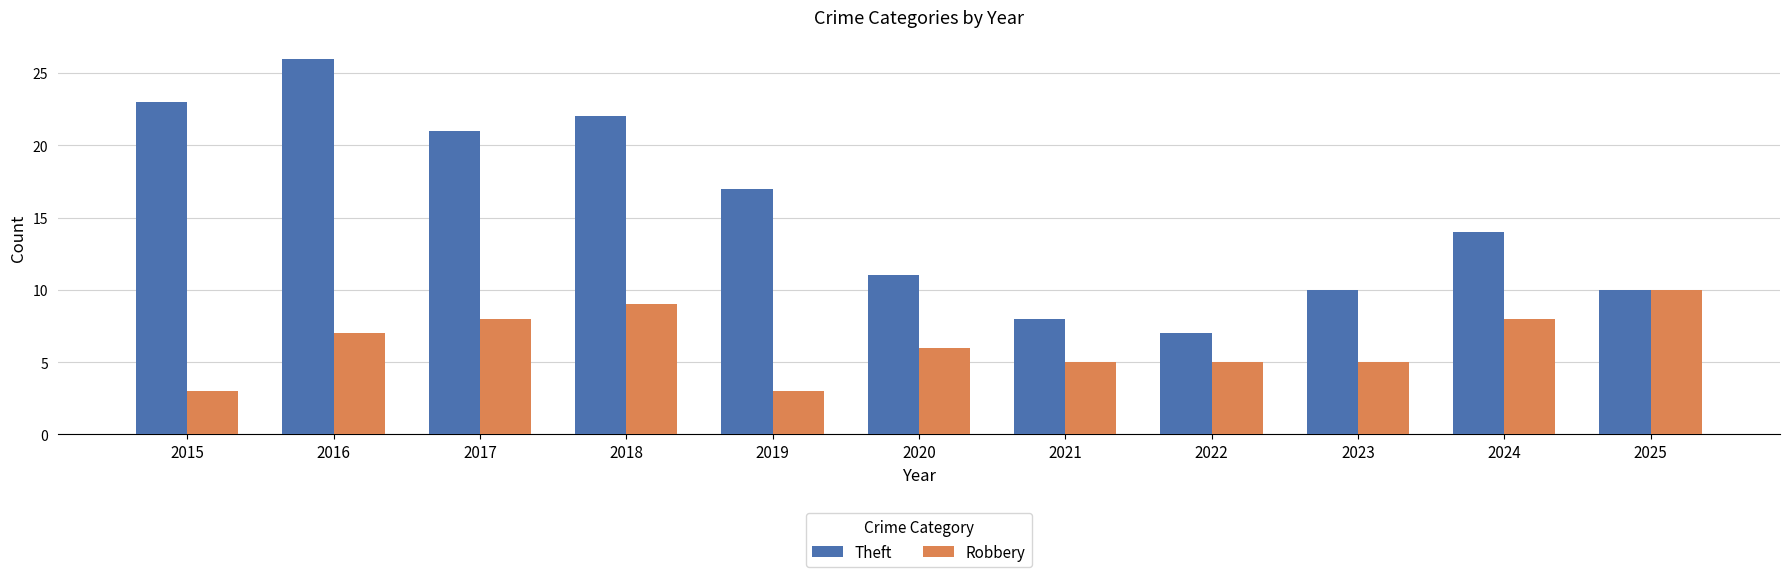

Is the value of Robbery at 2018 greater than the value of Theft at 2022?

Yes